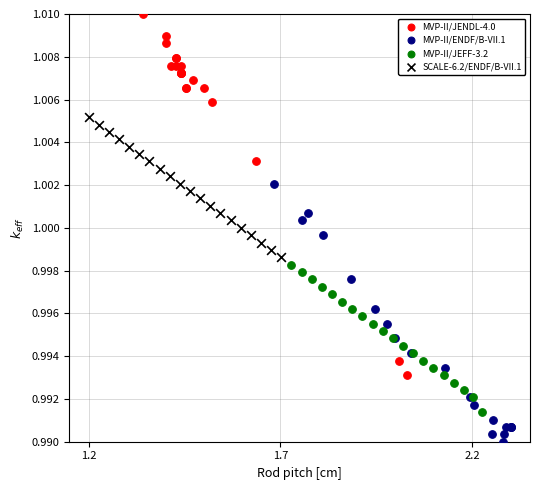

Which series reaches the minimum Y coordinate?

MVP-II/ENDF/B-VII.1